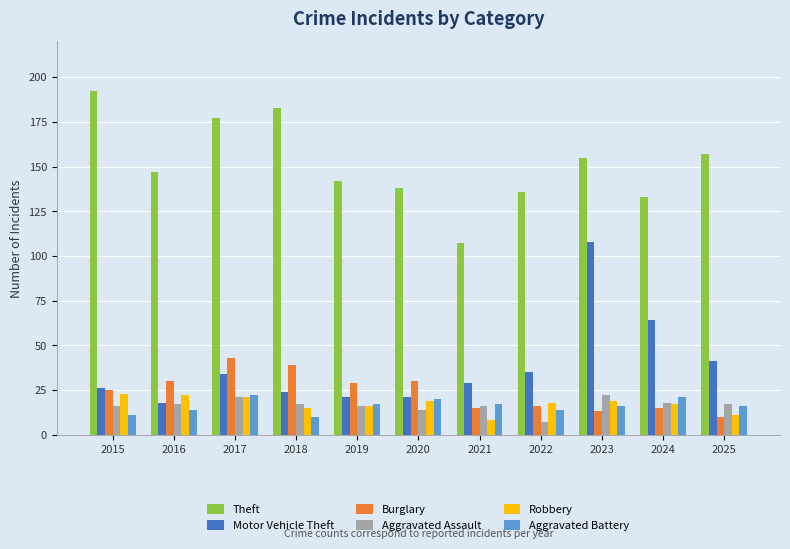

How many values in the Theft series are below 147?

5